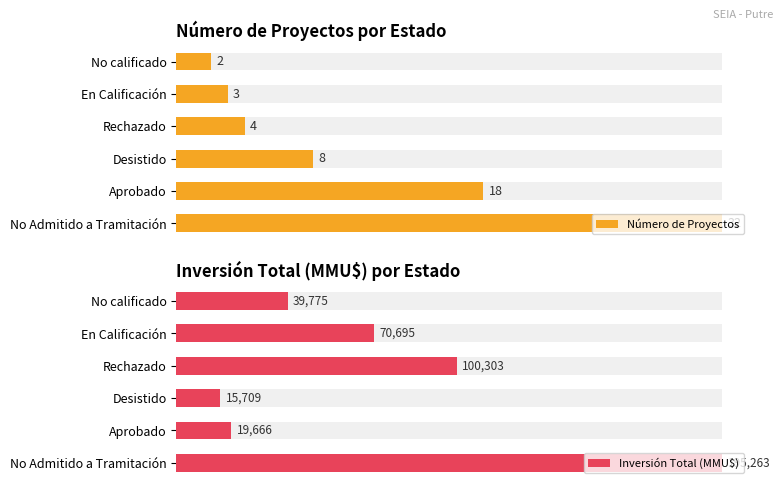

Count the number of data series in this chart.

2